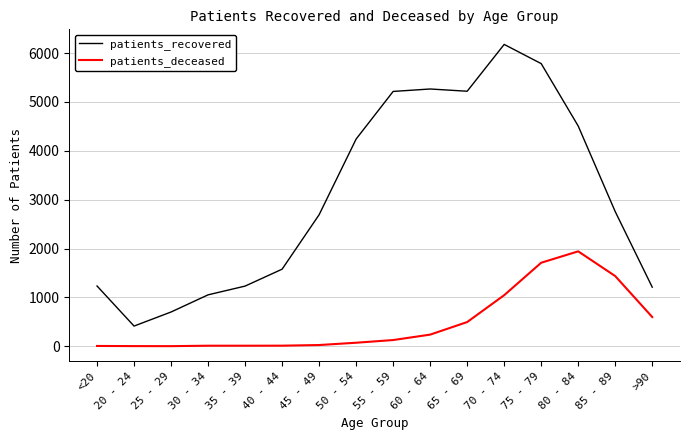

True or false: patients_deceased and patients_recovered intersect in this chart.

False